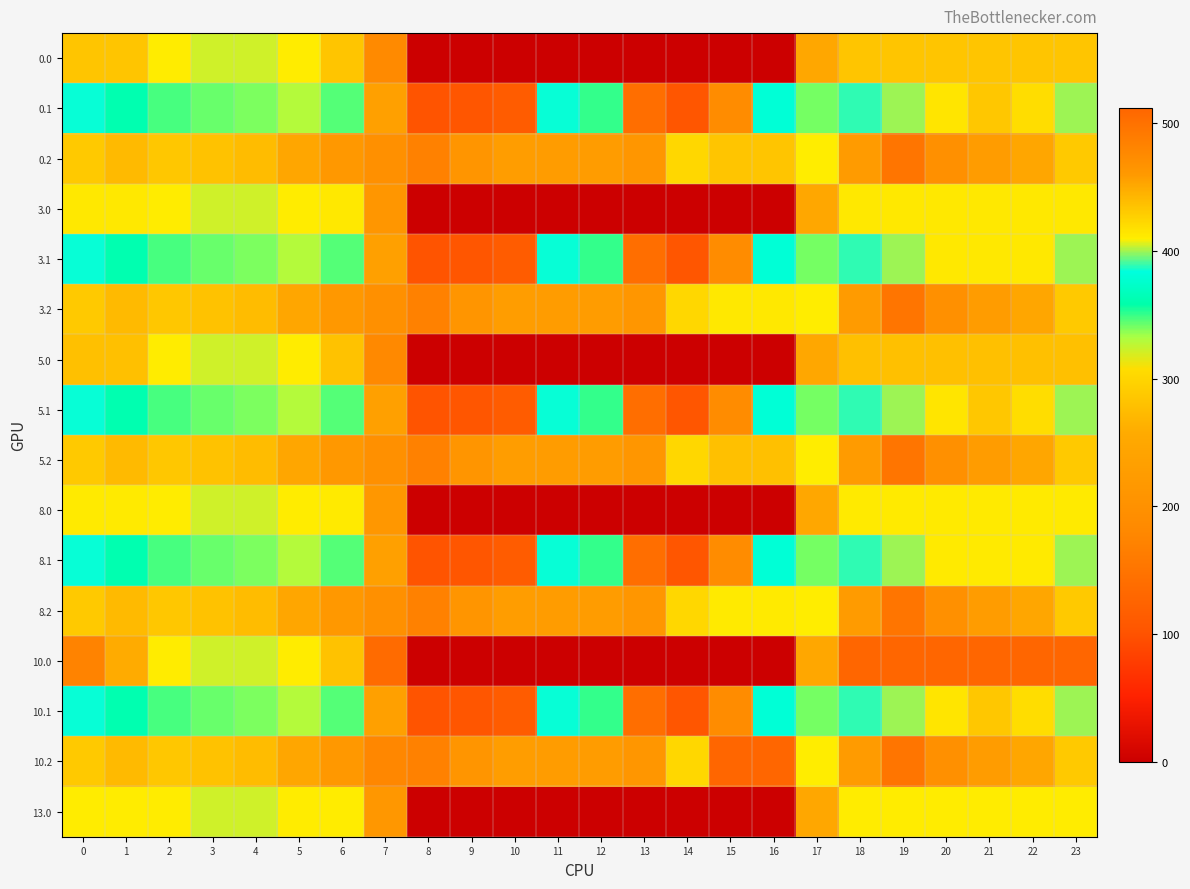

Rank the series by their maximum value, from lowest to highest.

13.0, 8.0, 8.1, 8.2, 3.0, 3.1, 3.2, 0.1, 5.1, 10.1, 0.0, 0.2, 5.0, 5.2, 10.0, 10.2